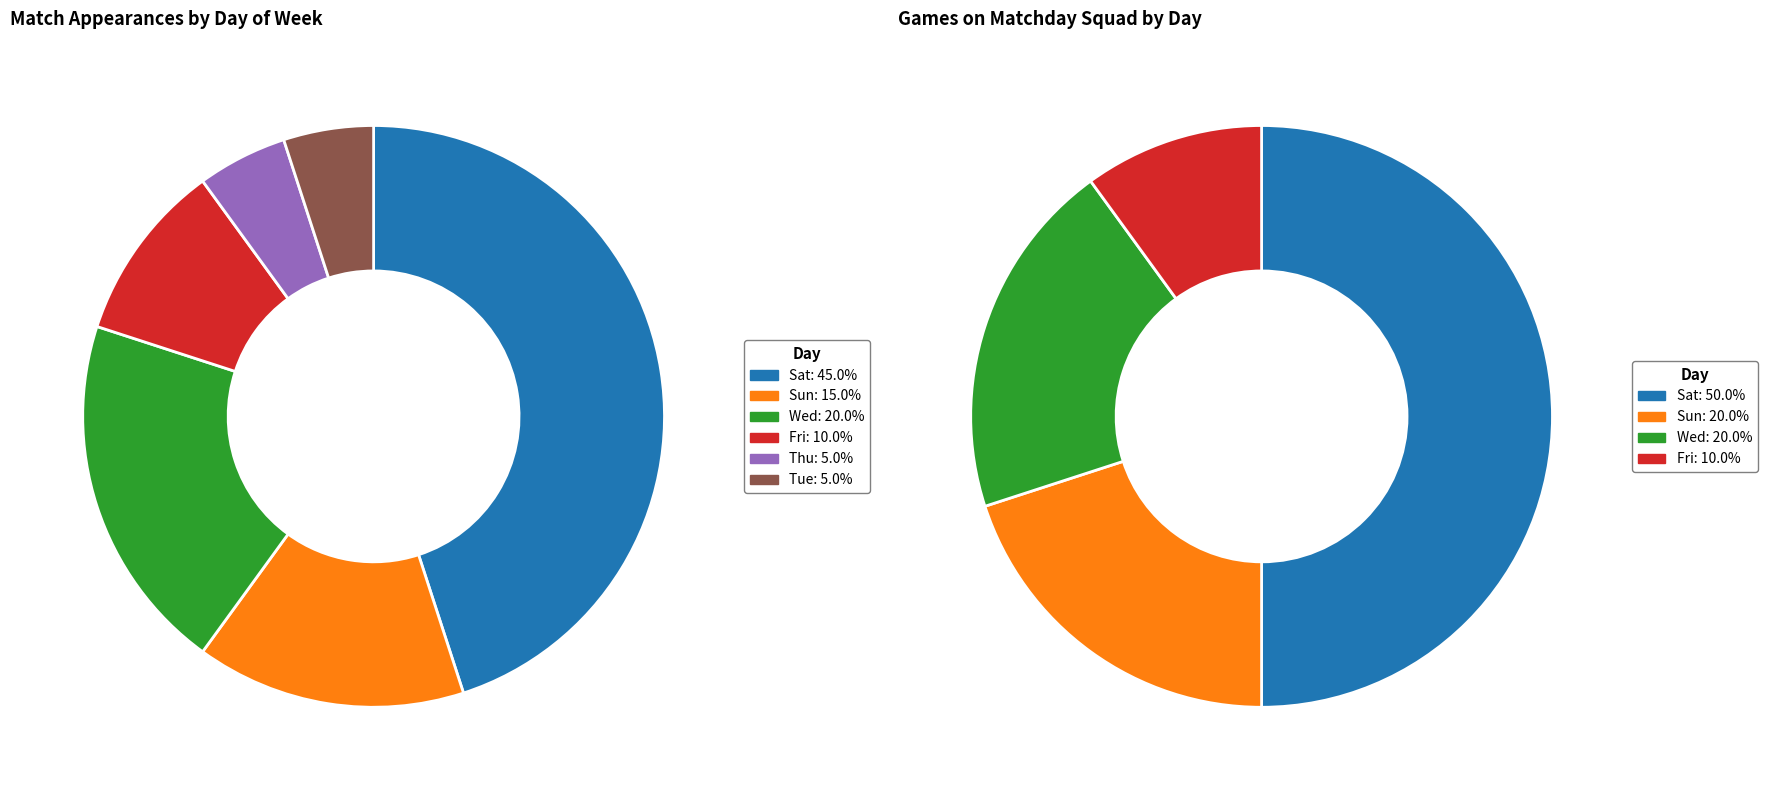

To the nearest percent, what is the difference between the largest and smallest slice percentages?

40%